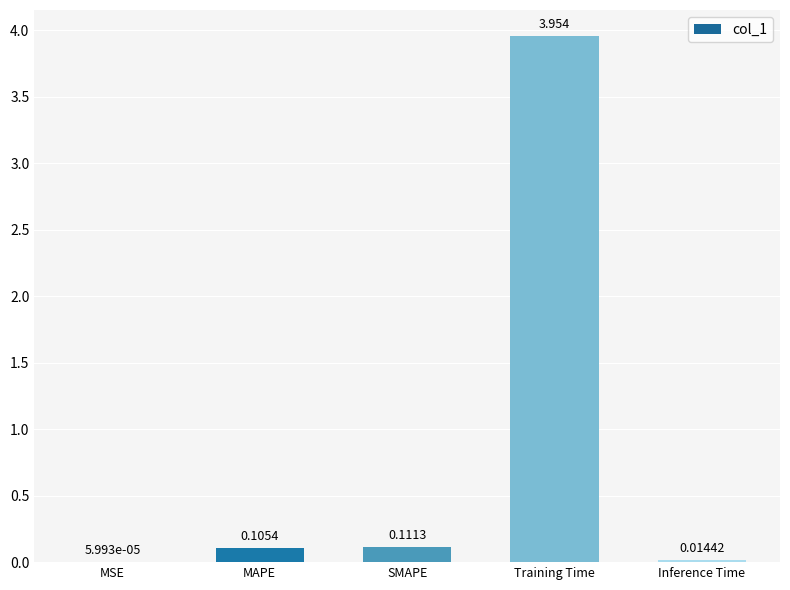

Does the chart contain stacked bars?

No